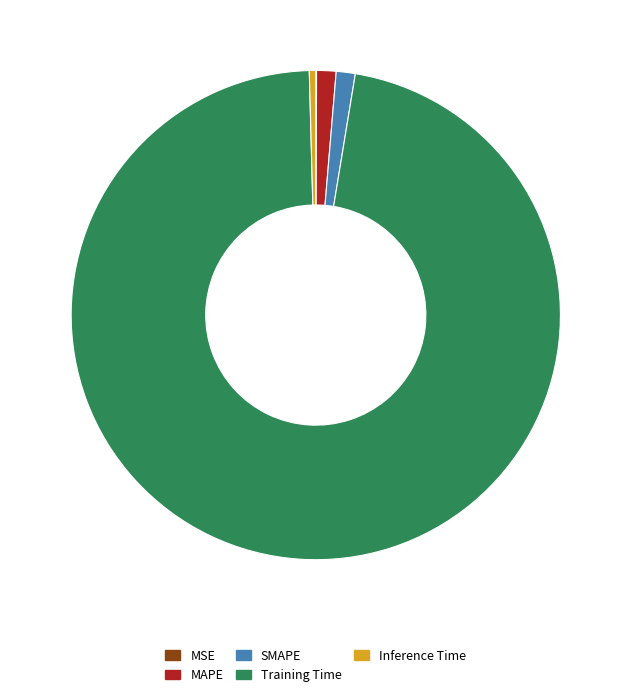

Is Inference Time the majority of the pie?

No